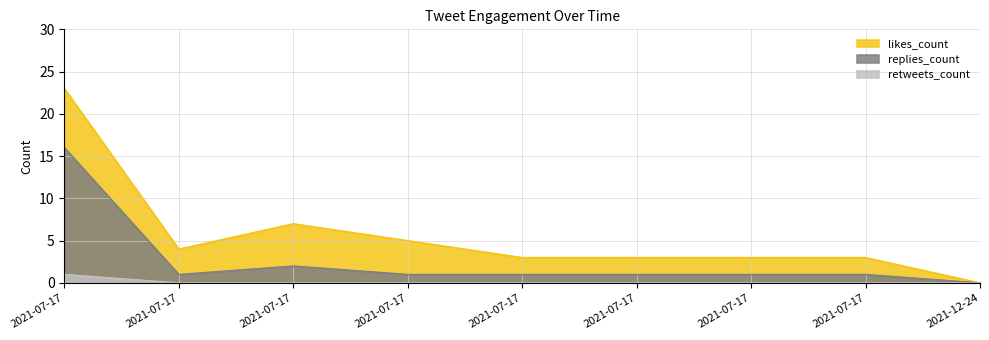

At which label does retweets_count reach its minimum?

2021-07-17